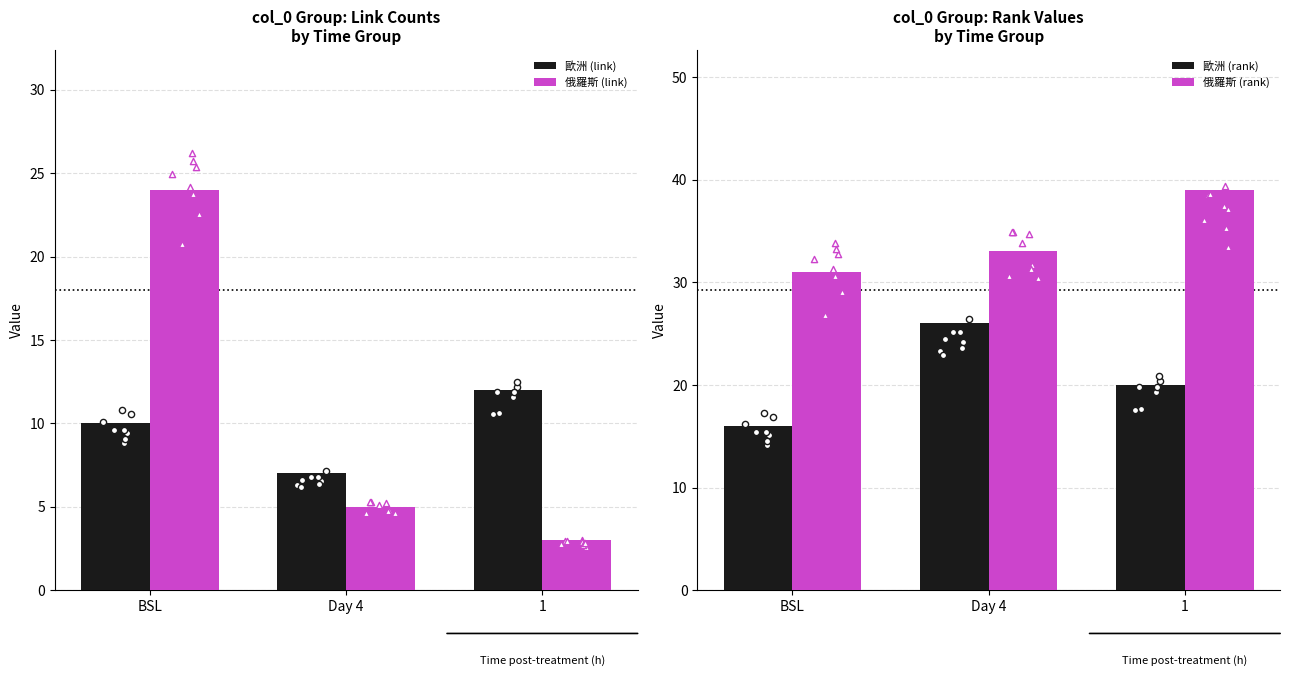

At how many categories does at least one series exceed 20?

3